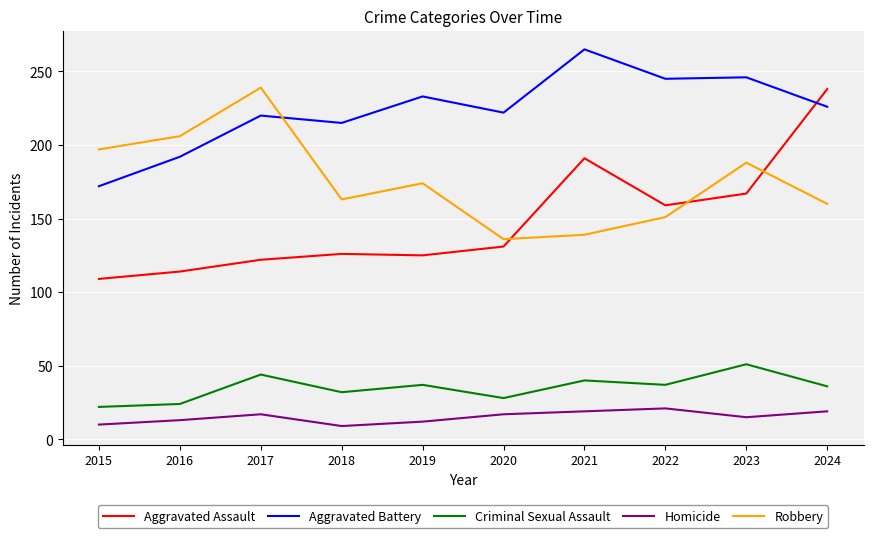

At 2015, list the series in order from largest to smallest.

Robbery, Aggravated Battery, Aggravated Assault, Criminal Sexual Assault, Homicide